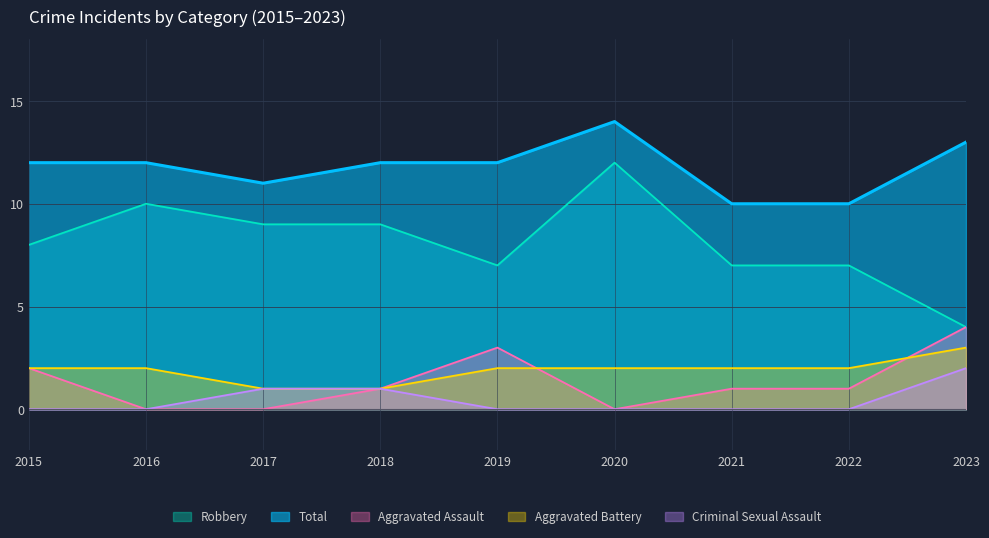

True or false: Aggravated Battery has more than 1 points higher than both neighbors.

False